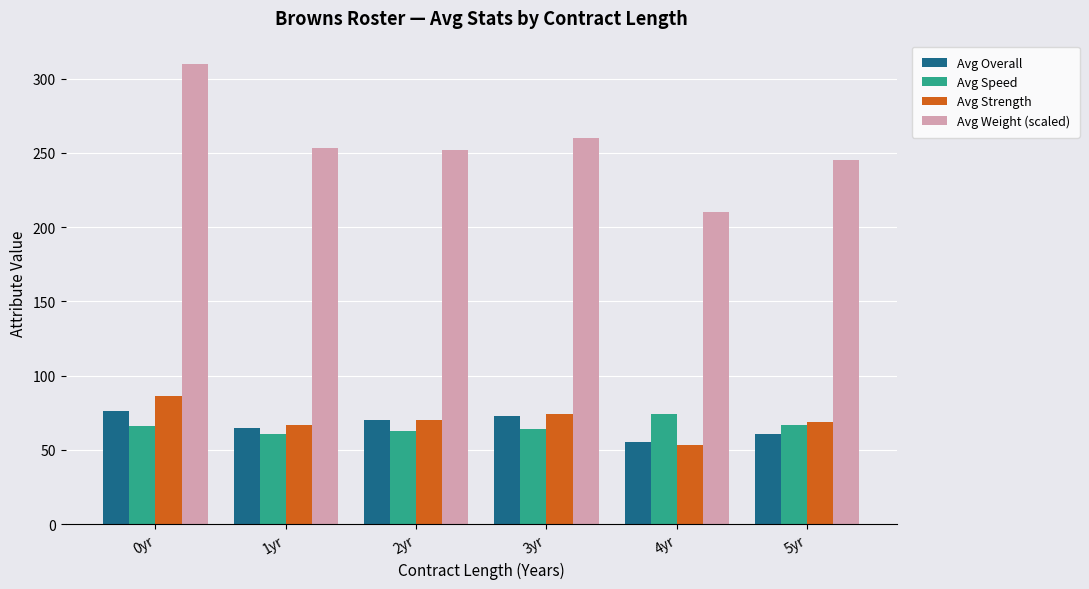

Which series has the largest total across all categories?

Avg Weight (scaled)